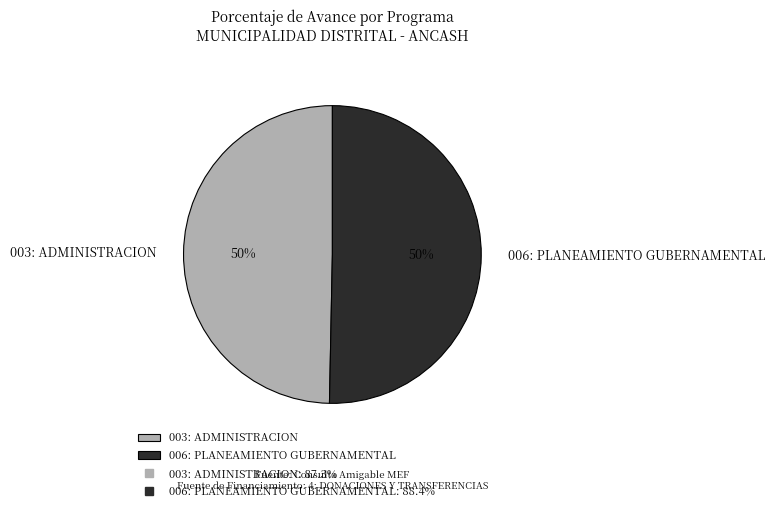

What is the ratio of the value at 003: ADMINISTRACION to the value at 006: PLANEAMIENTO GUBERNAMENTAL?

1.0